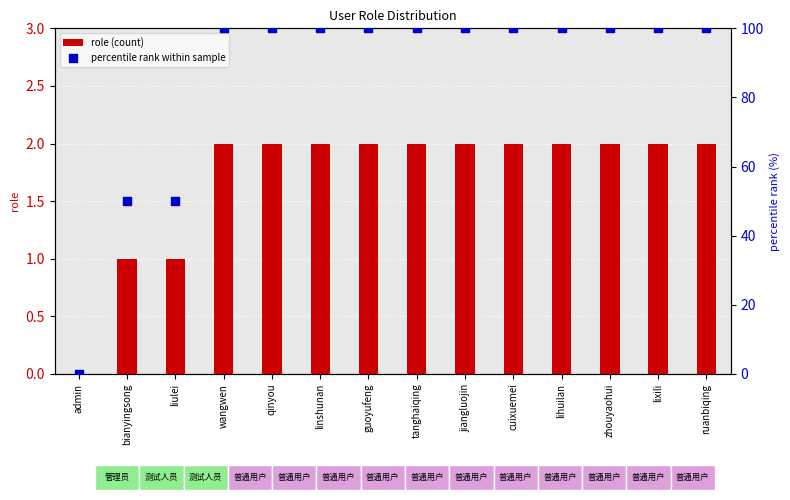

Which series has the largest total across all categories?

percentile rank within sample